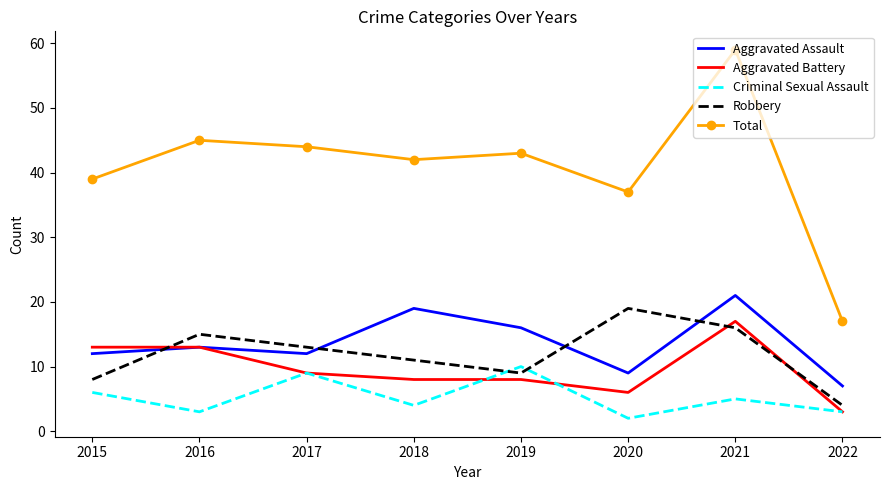

Which category has the lowest value in the Aggravated Battery series?

2022